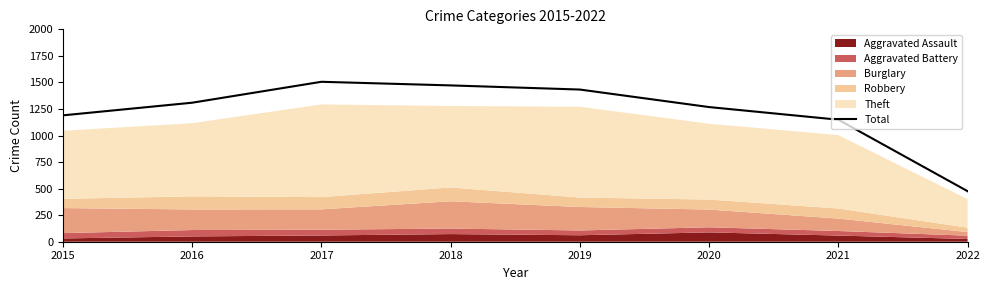

Where is the data nearest to the value 991?

2021